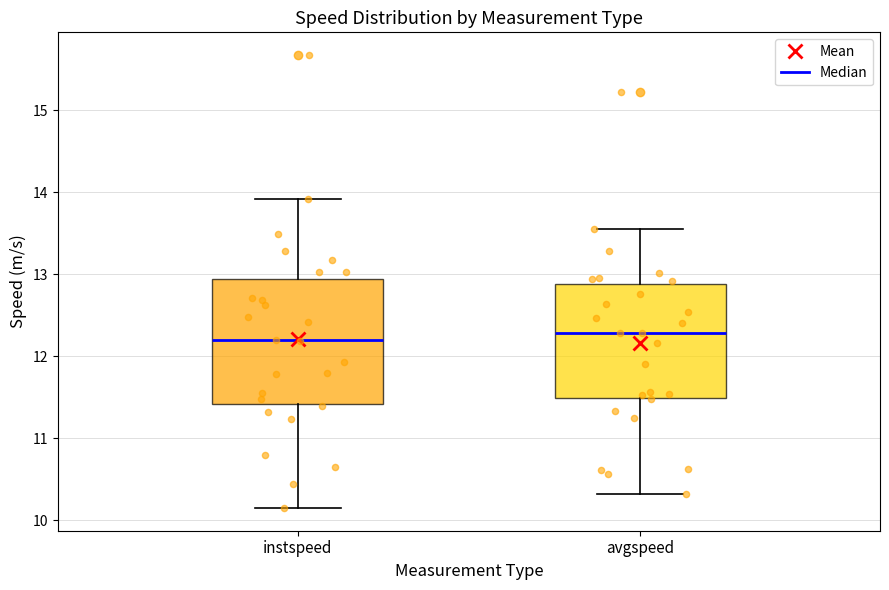

Where is the upper edge of the box for instspeed on the y-axis? The values are not printed on the chart, so give them approximately, as read against the axis.

12.9